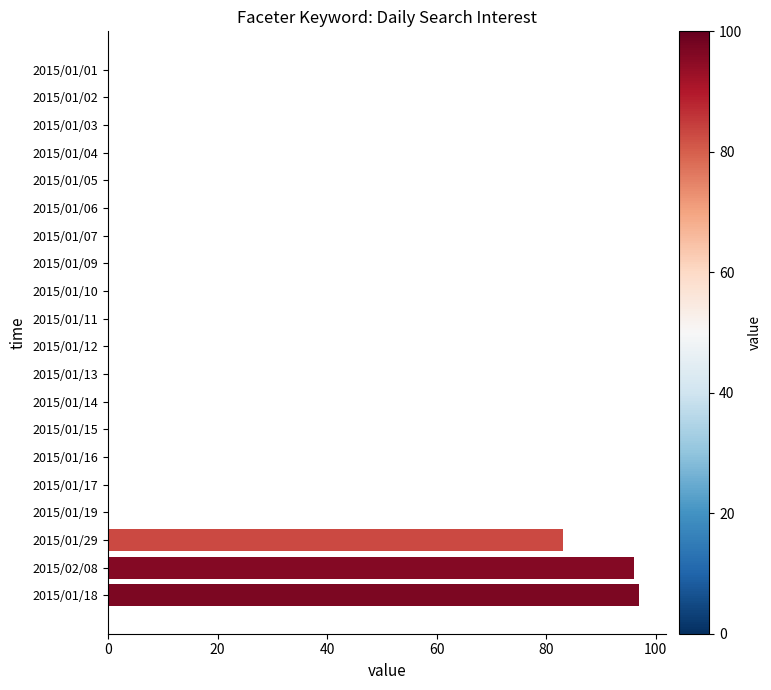

What is the sum of all values?

276